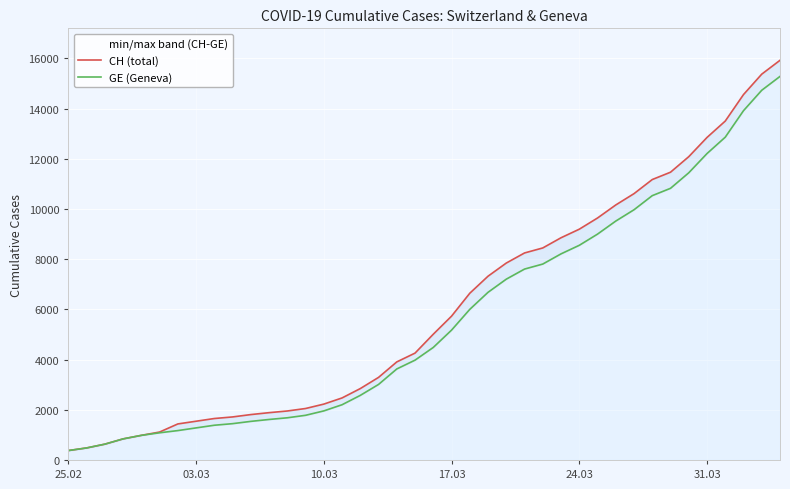

True or false: CH (total) and GE (Geneva) intersect in this chart.

False